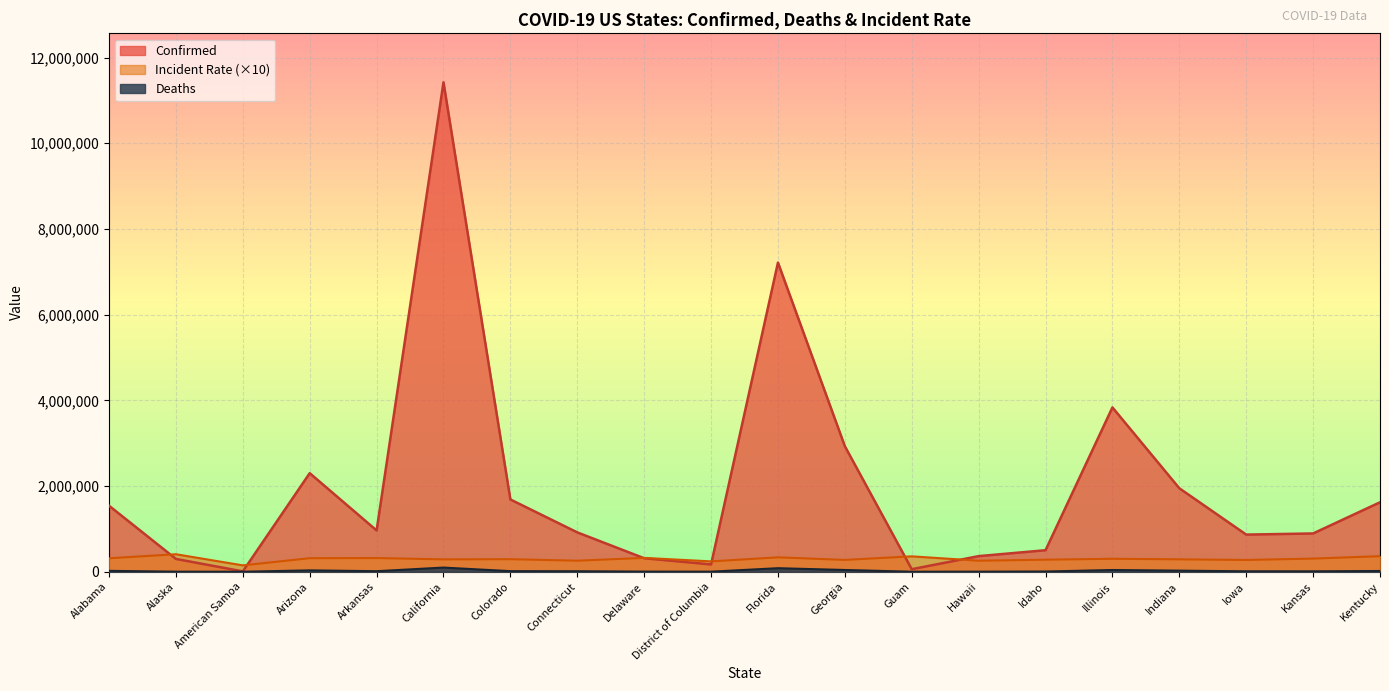

How many interior local valleys does the Confirmed series have?

5